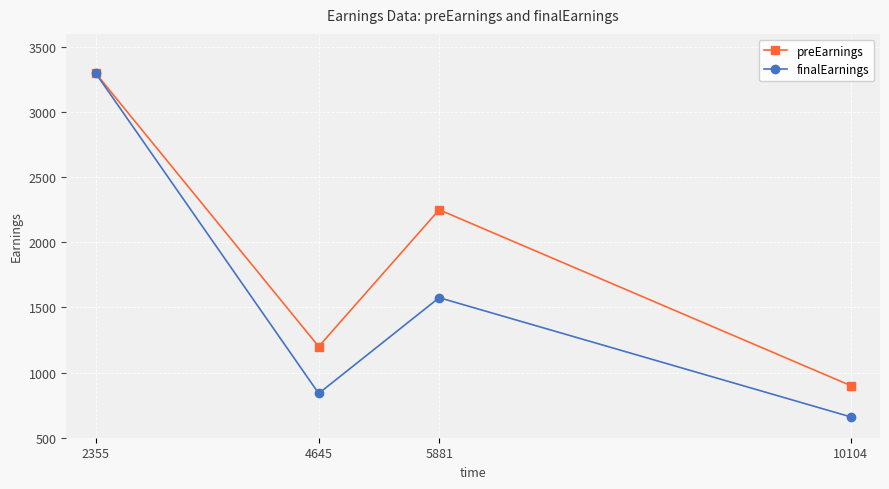

What is the difference between the preEarnings values at 5881 and 10104?

1350